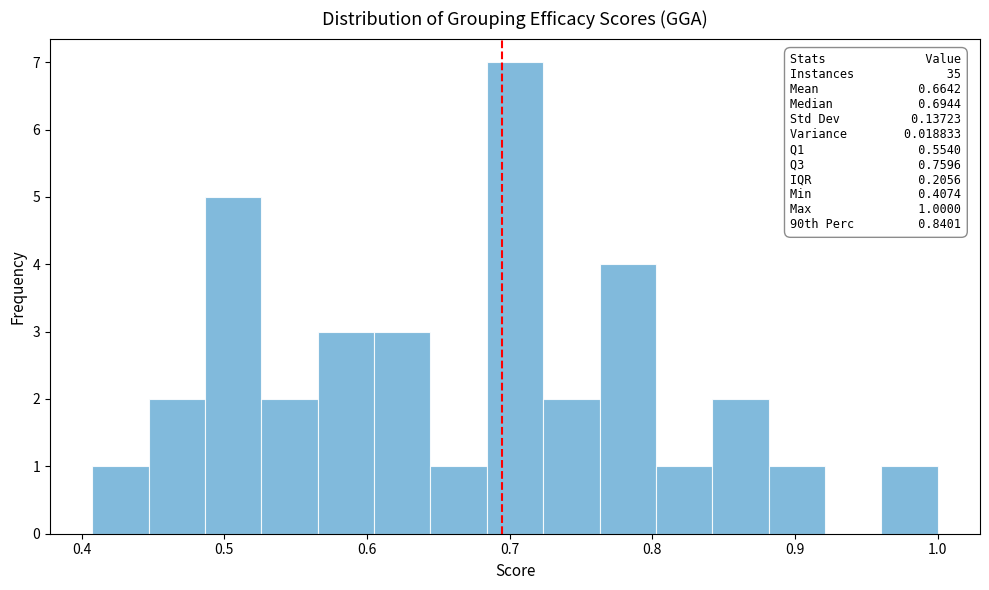

Around what value on the x-axis is the tallest bar? Give the approximate position of its centre, as read against the axis.

0.70